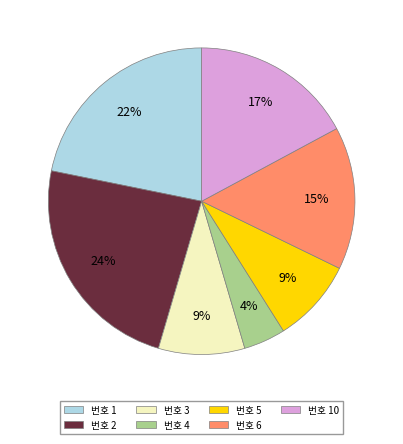

To the nearest percent, what is the average slice percentage?

14%